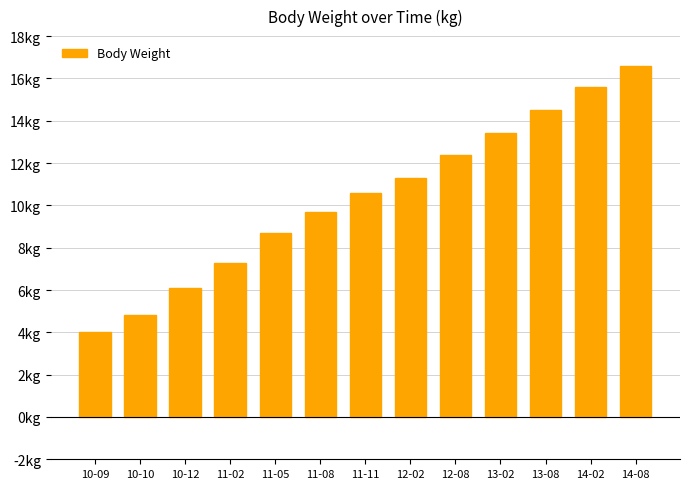

Which has a higher value, 11-11 or 10-09?

11-11